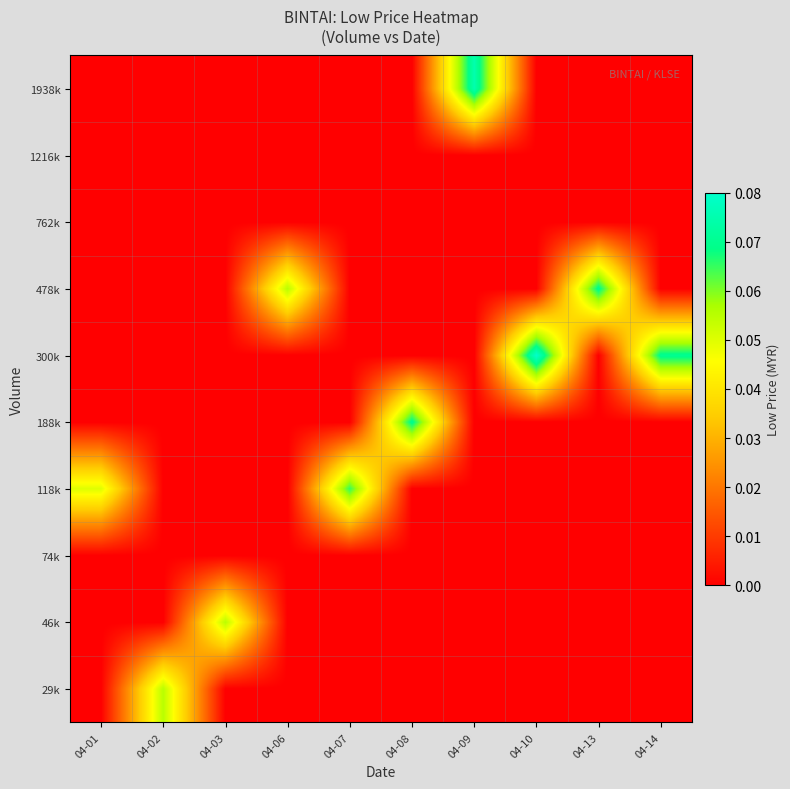

At how many categories does at least one series exceed 0?

10